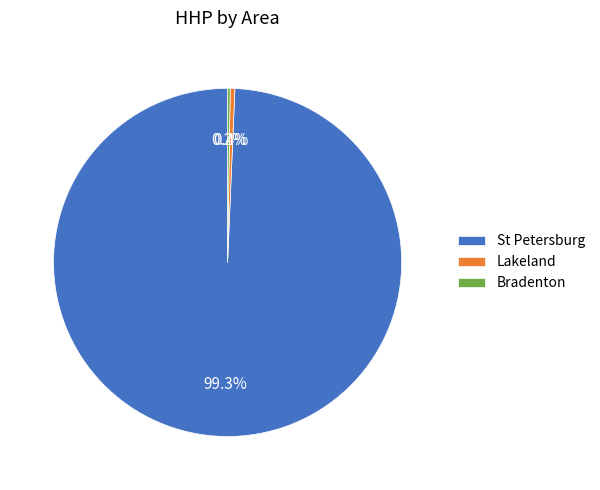

Which slice is the largest?

St Petersburg